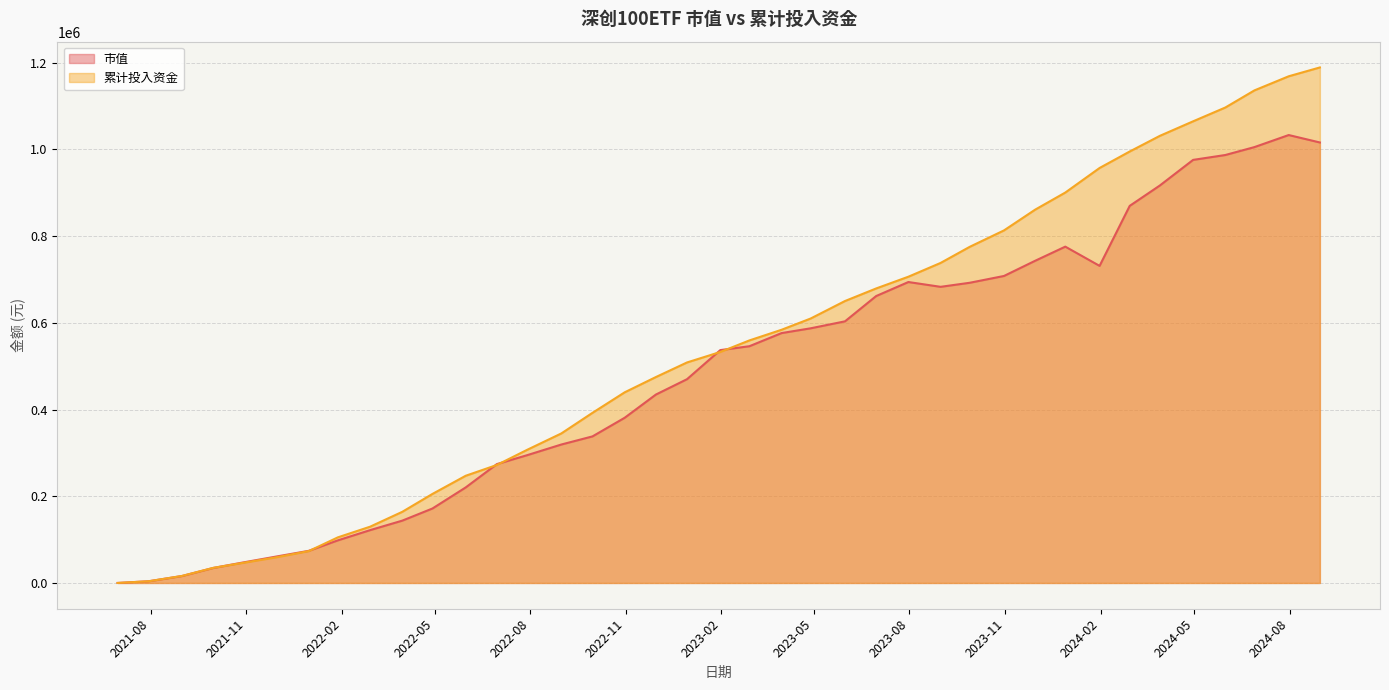

What is the label of the 35th point from the right?

2021-10-29